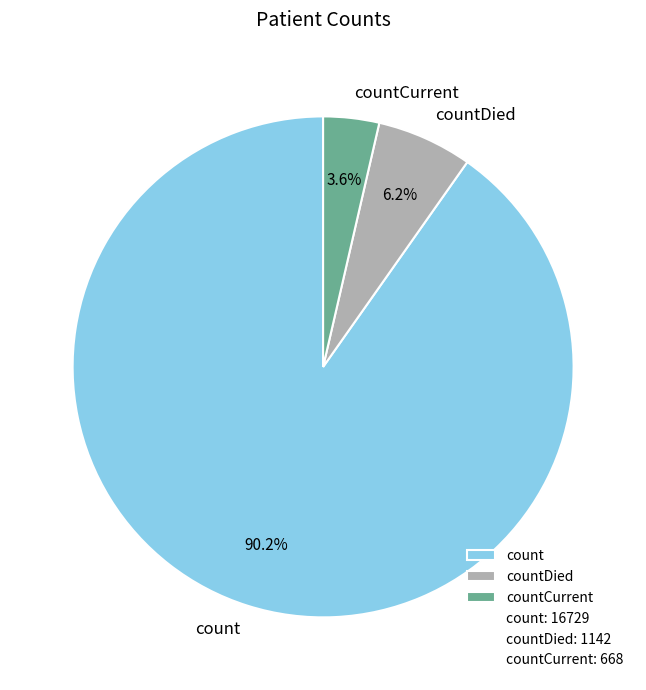

To the nearest percent, what is the average slice percentage?

33%